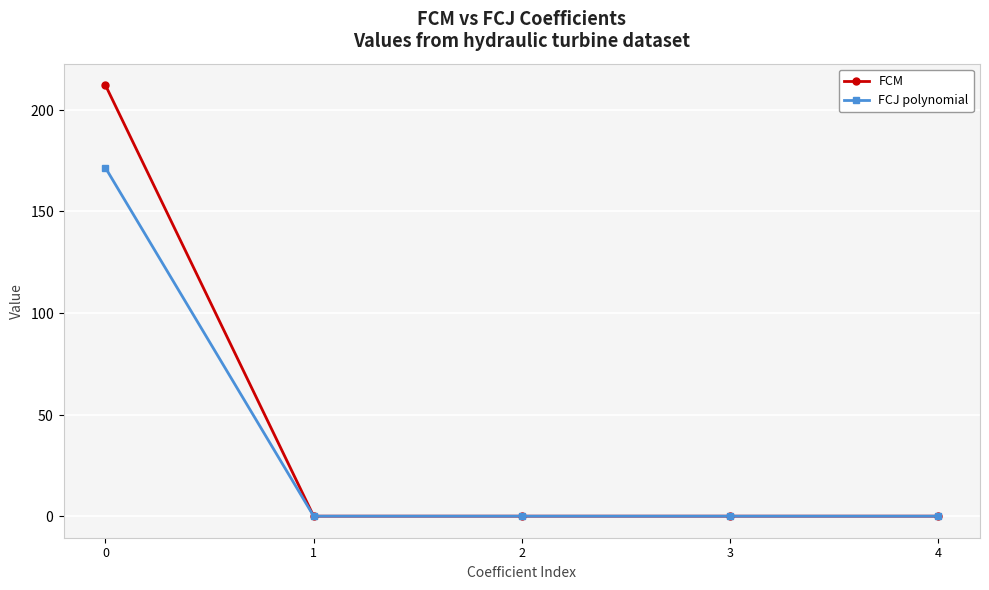

Is this an area chart (filled region under the line)?

No